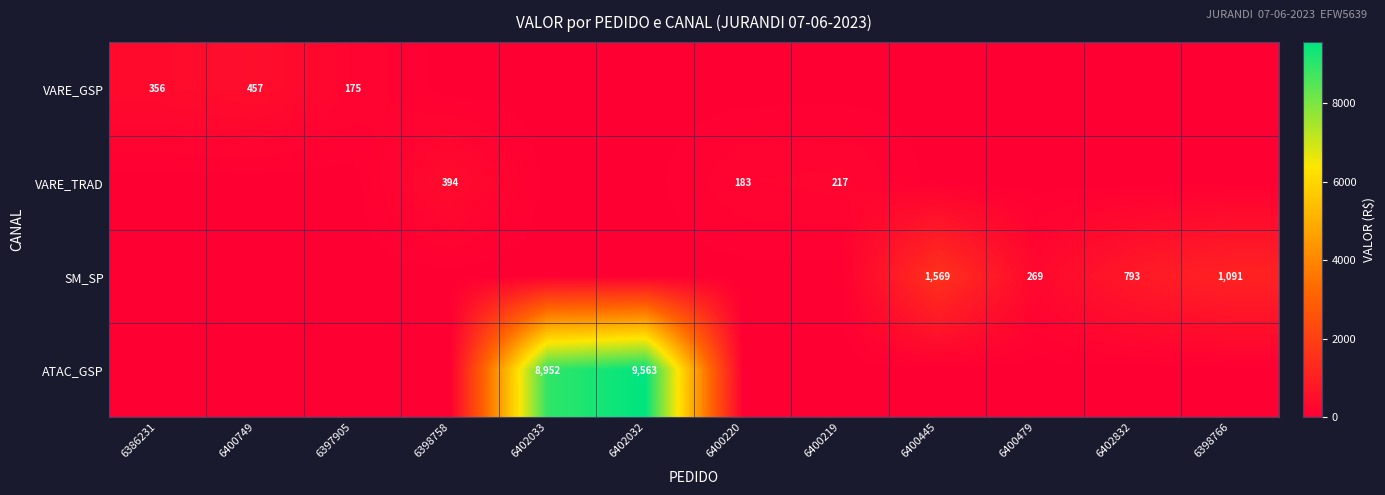

True or false: ATAC_GSP has a value of 4308 at 6402033.

False